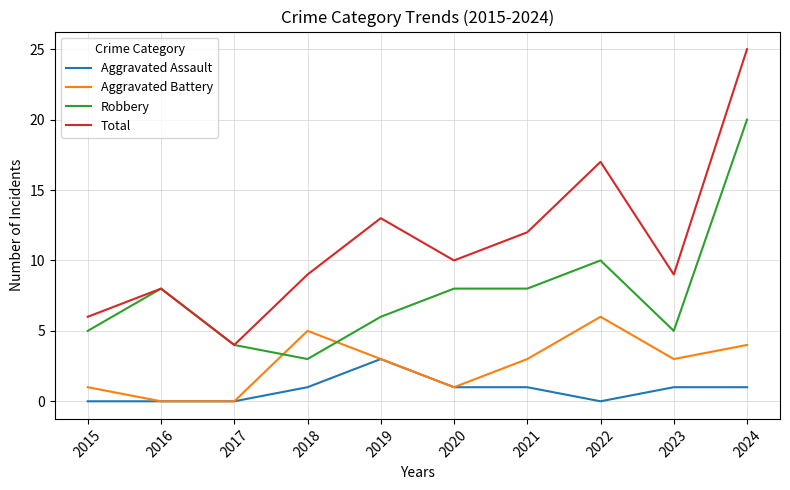

Which category has the highest value in the Aggravated Battery series?

2022